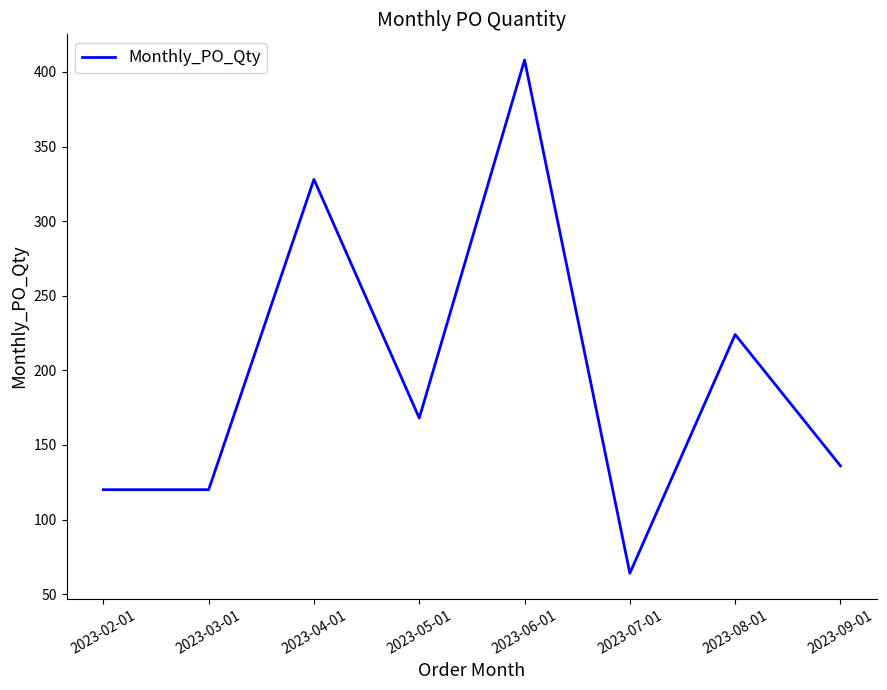

What is the sum of the values at 2023-02-01 and 2023-07-01?

184